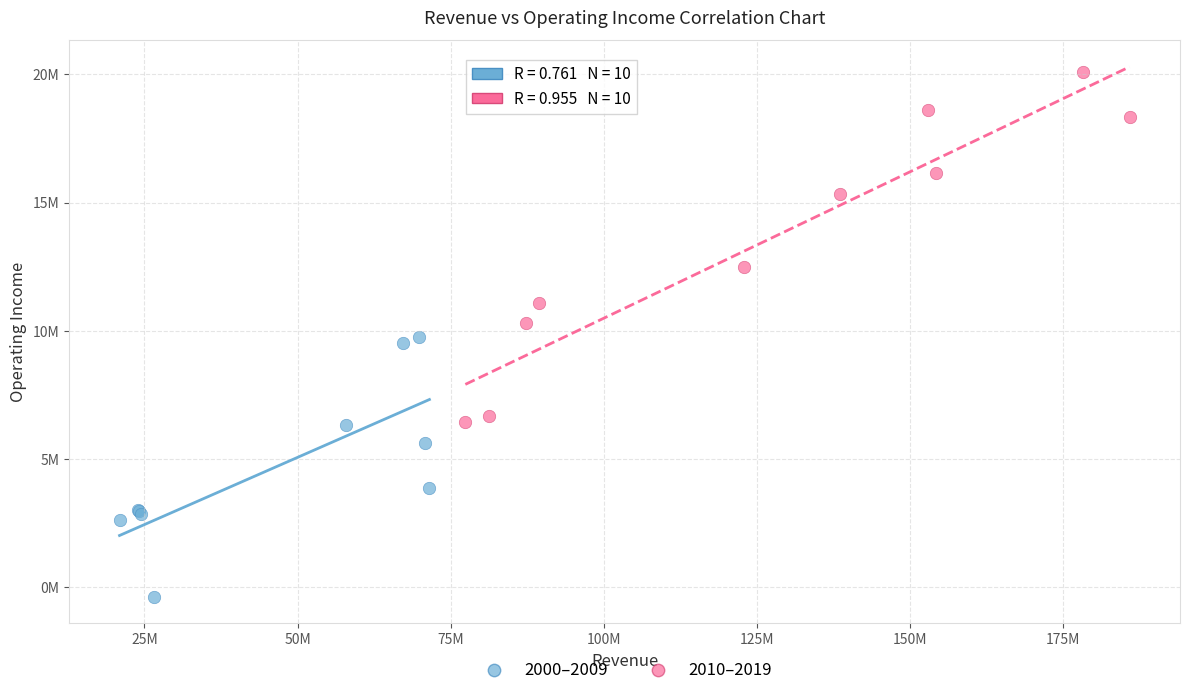

What are all the series names shown in the legend?

2000–2009, 2010–2019